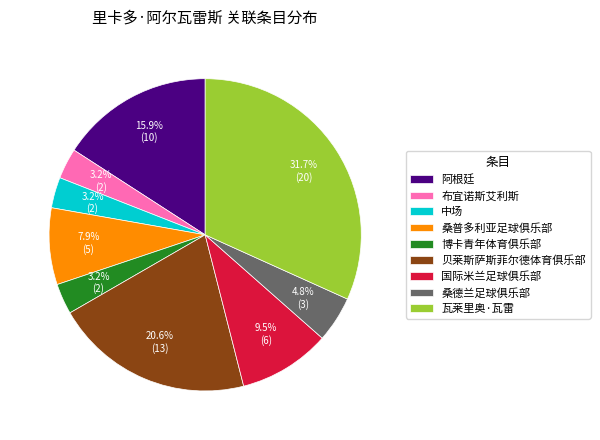

What percentage do 瓦莱里奥·瓦雷 and 布宜诺斯艾利斯 together represent?

34.9%